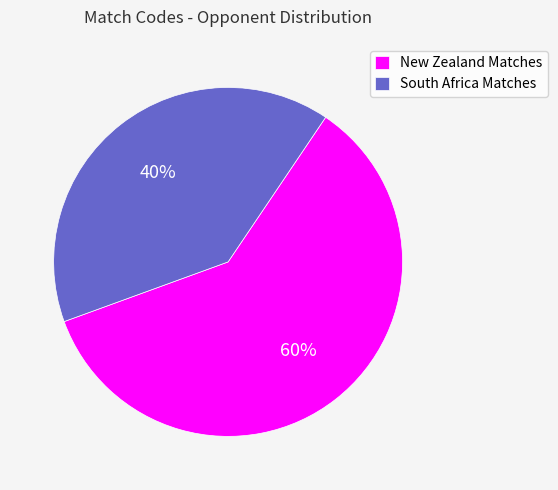

Between New Zealand Matches and South Africa Matches, which is larger?

New Zealand Matches